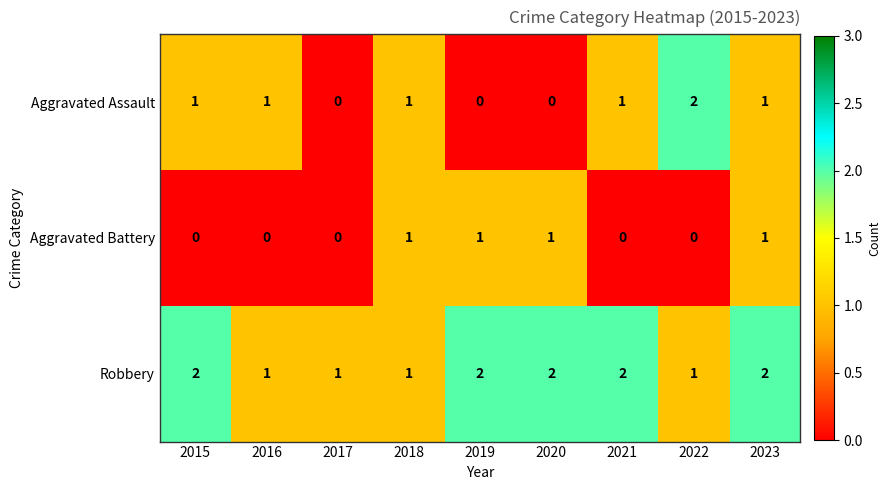

The value of Robbery at 2019 is 2. True or false?

True